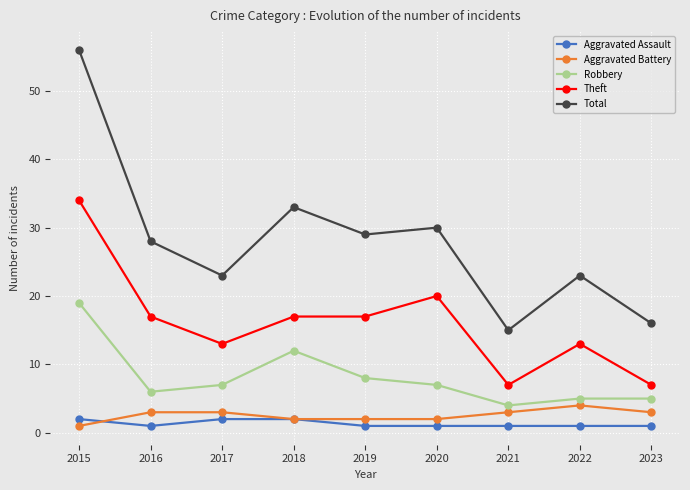

Which series has the largest range (max minus min)?

Total